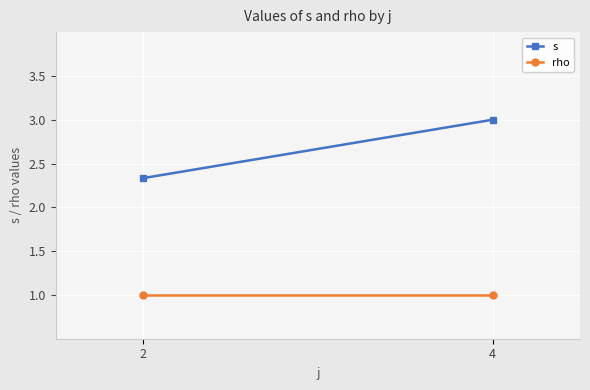

How many series are shown in this chart?

2